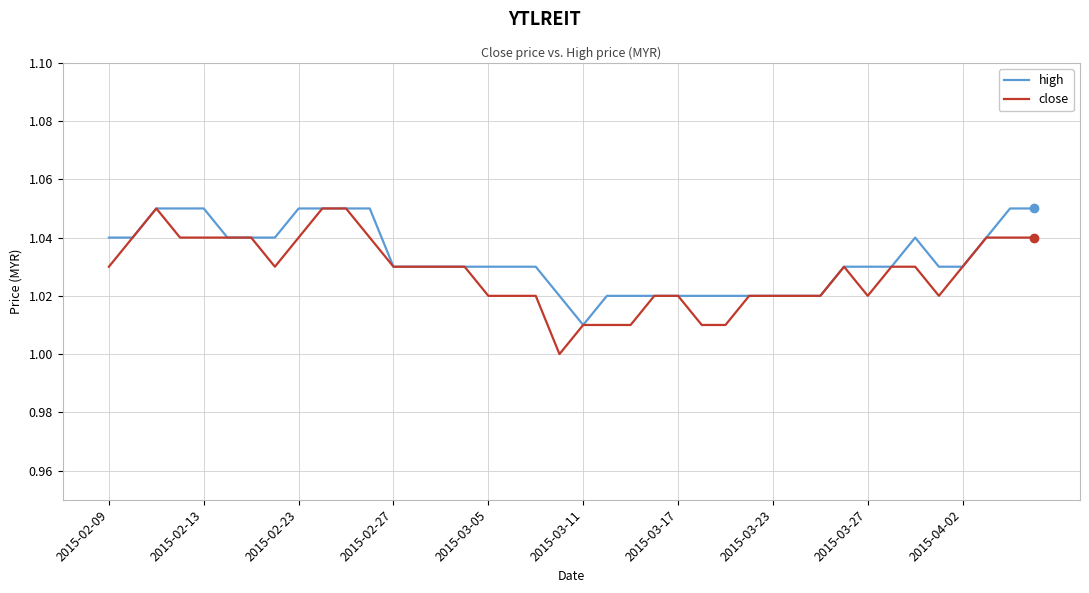

Which series has the largest range (max minus min)?

close